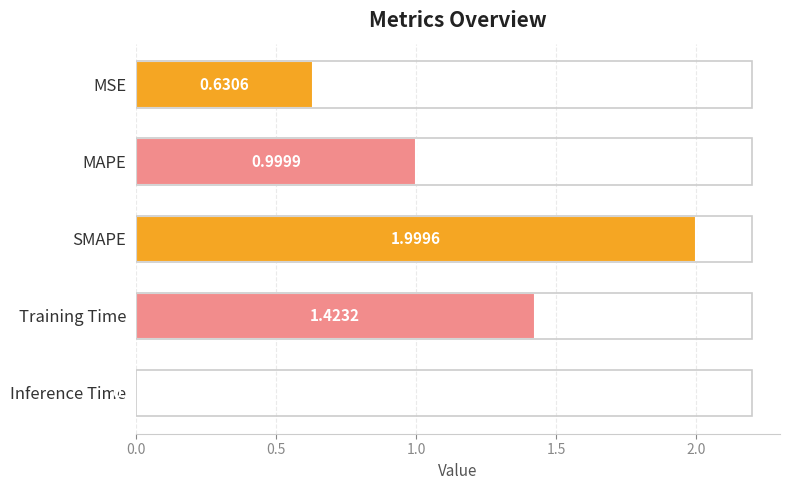

Where is the data nearest to the value 1?

MAPE